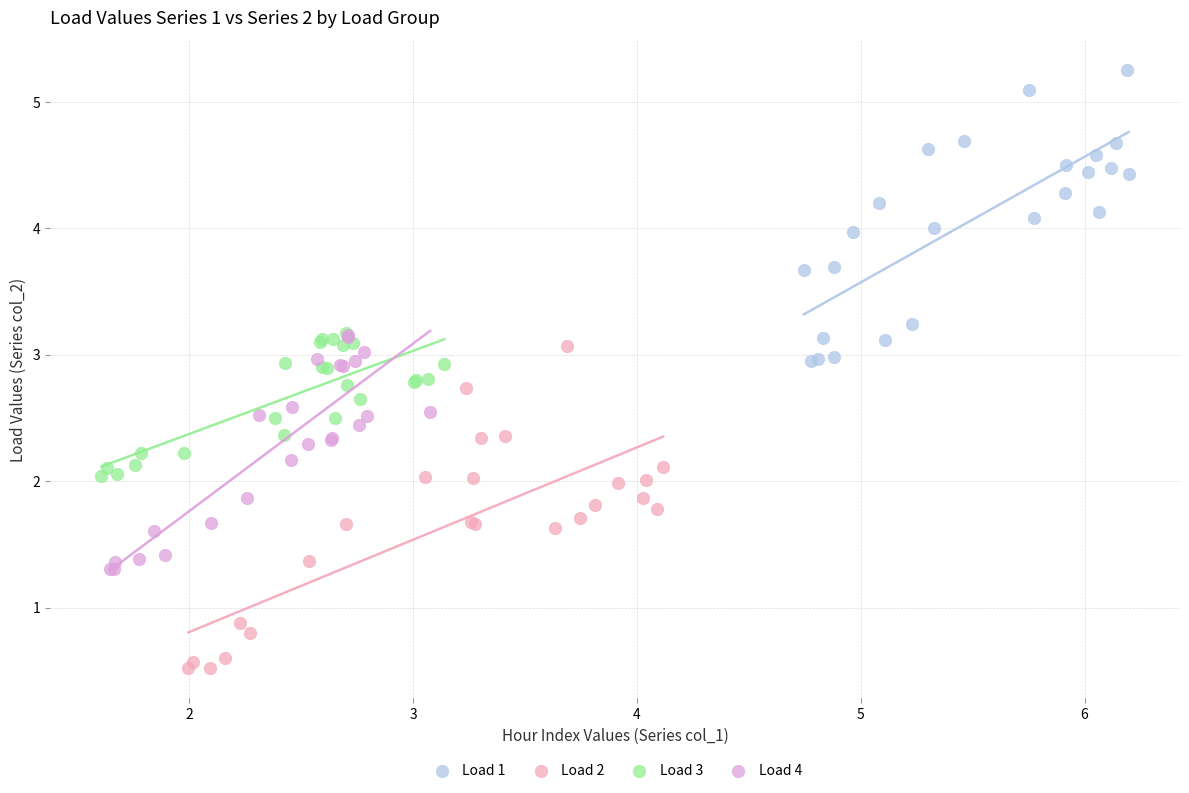

Which series reaches the minimum Y coordinate?

Load 2